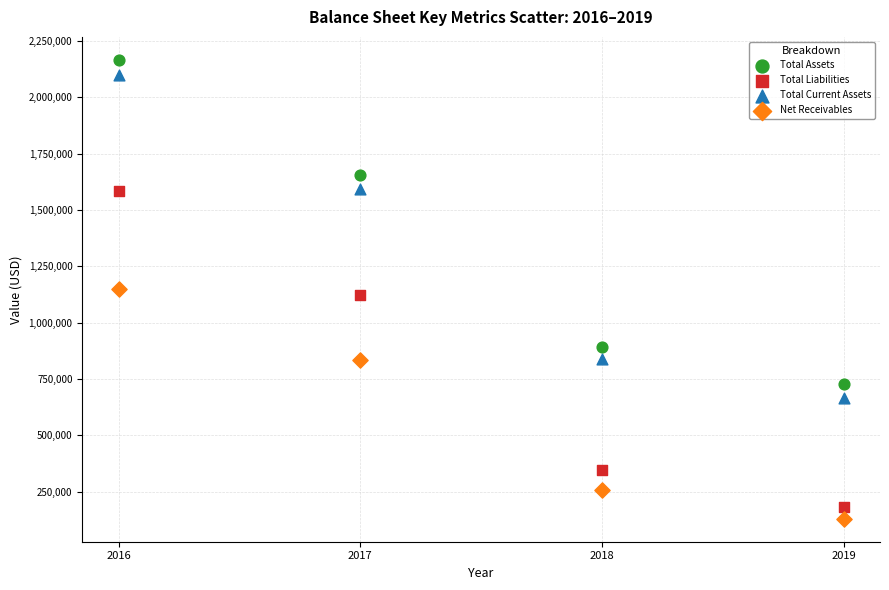

In the Net Receivables series, what Y value is closest to 638121?

833218